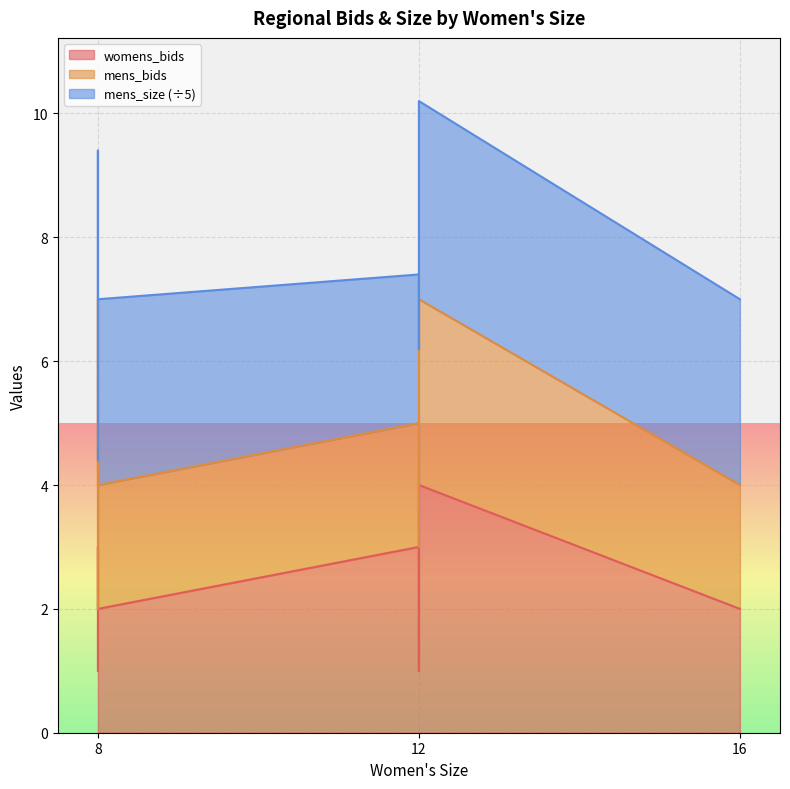

Is it true that mens_bids equals 2 at South Central?

True